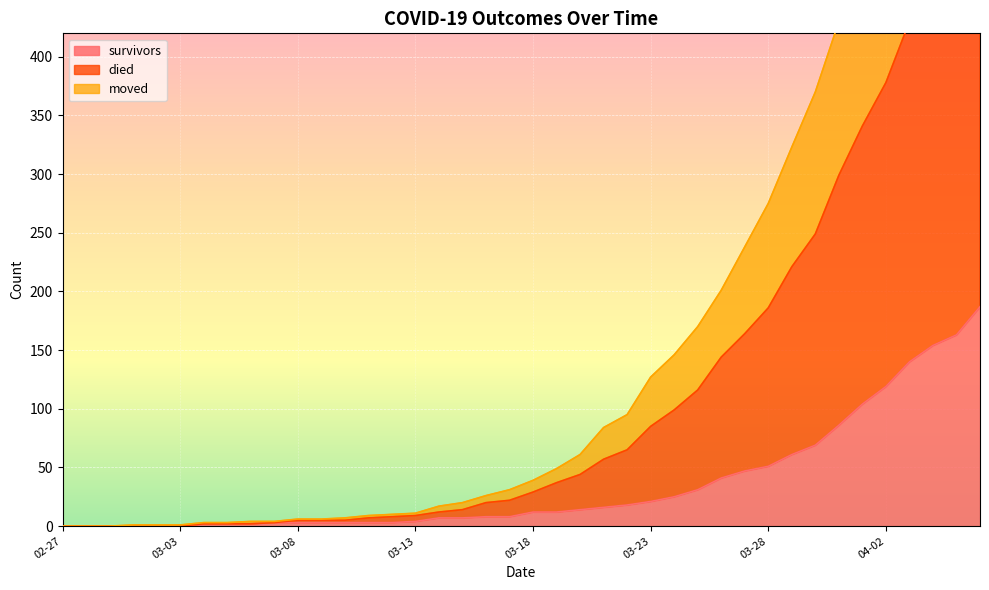

Rank the series by their maximum value, from lowest to highest.

survivors, moved, died